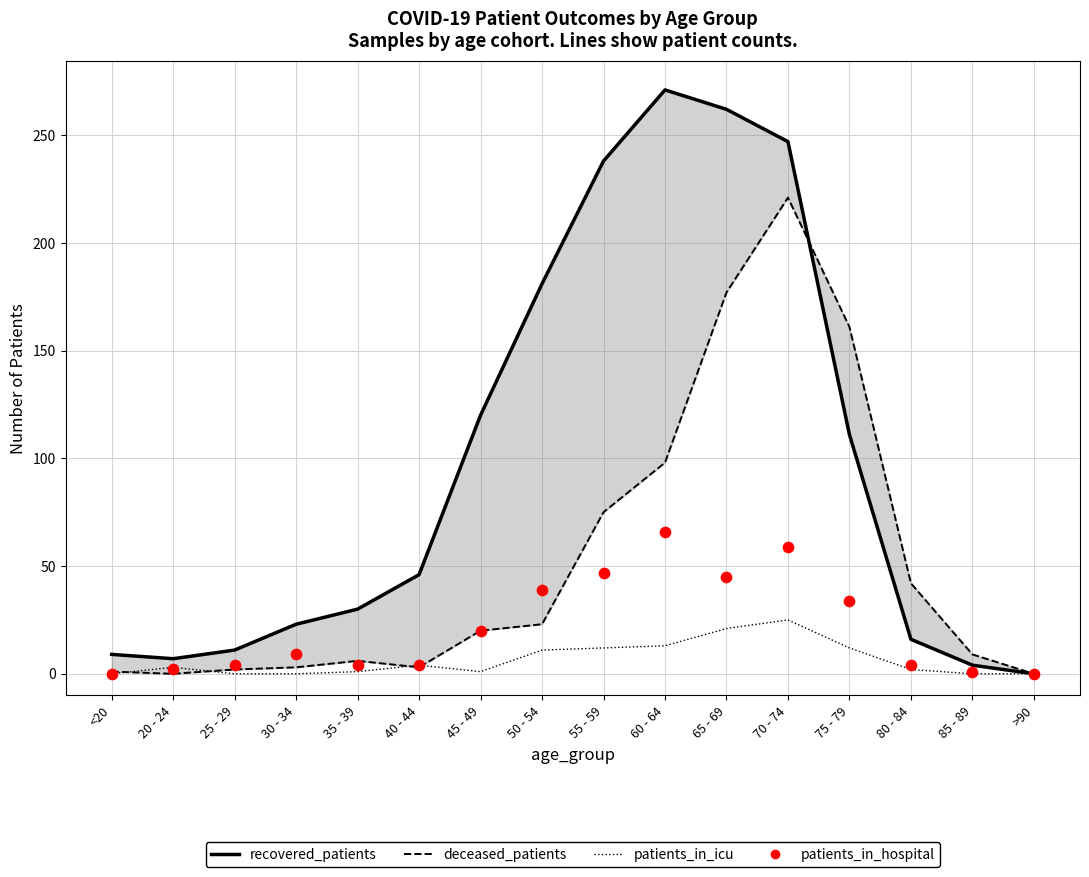

What are all the series names shown in the legend?

recovered_patients, deceased_patients, patients_in_icu, patients_in_hospital